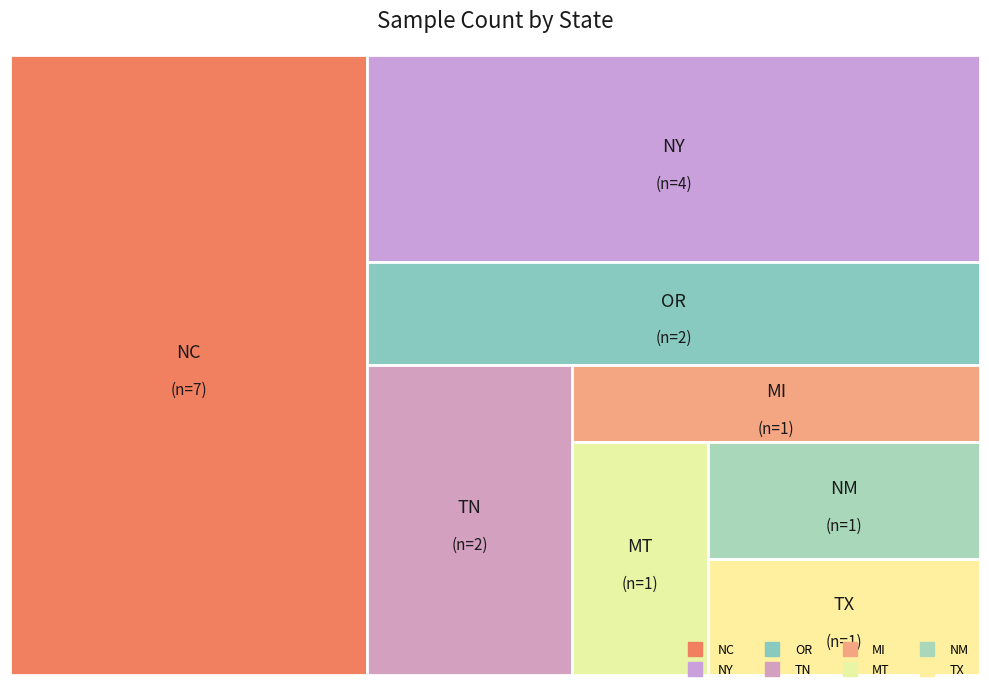

Does any single category account for the majority?

No